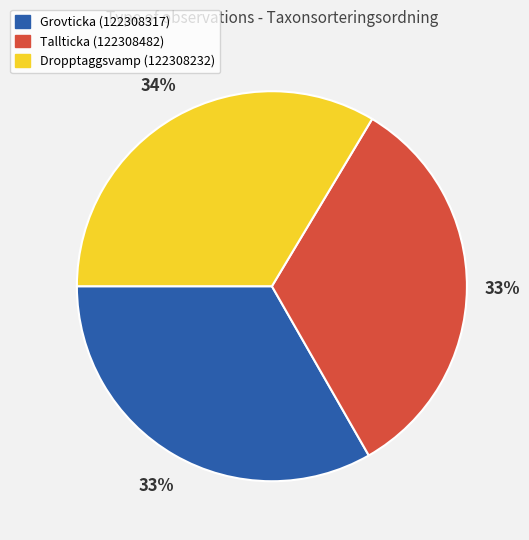

Is there any slice that represents more than half of the pie?

No